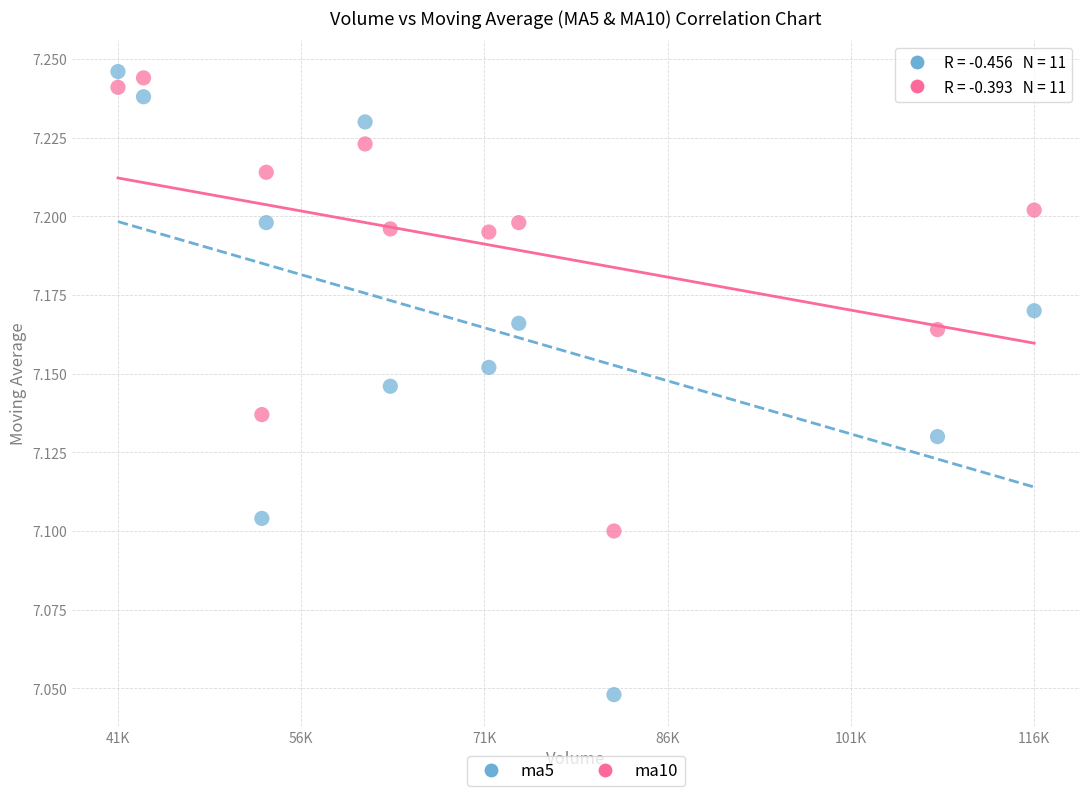

What are all the series names shown in the legend?

ma5, ma10